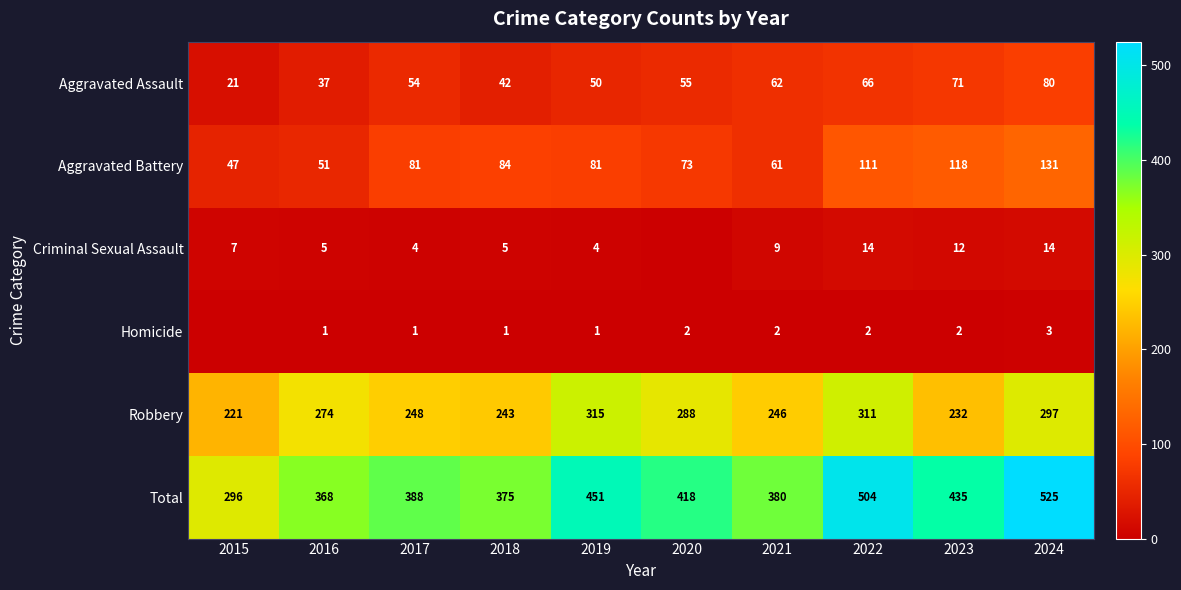

Is the value of Aggravated Assault at 2016 greater than the value of Robbery at 2024?

No